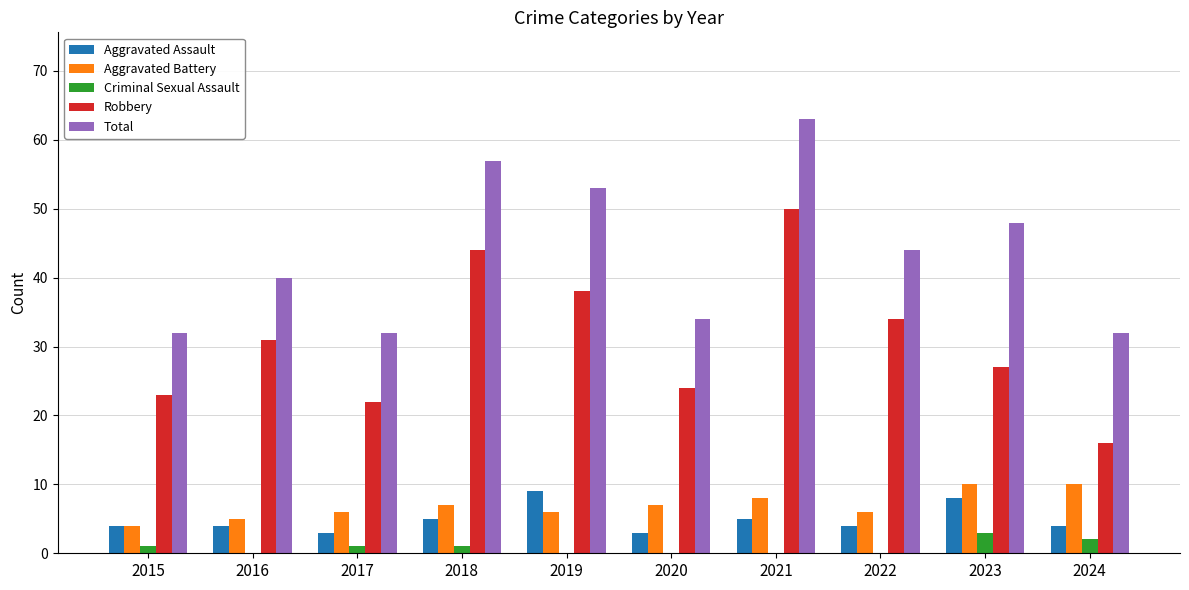

The Total series shows 57 at 2016. True or false?

False